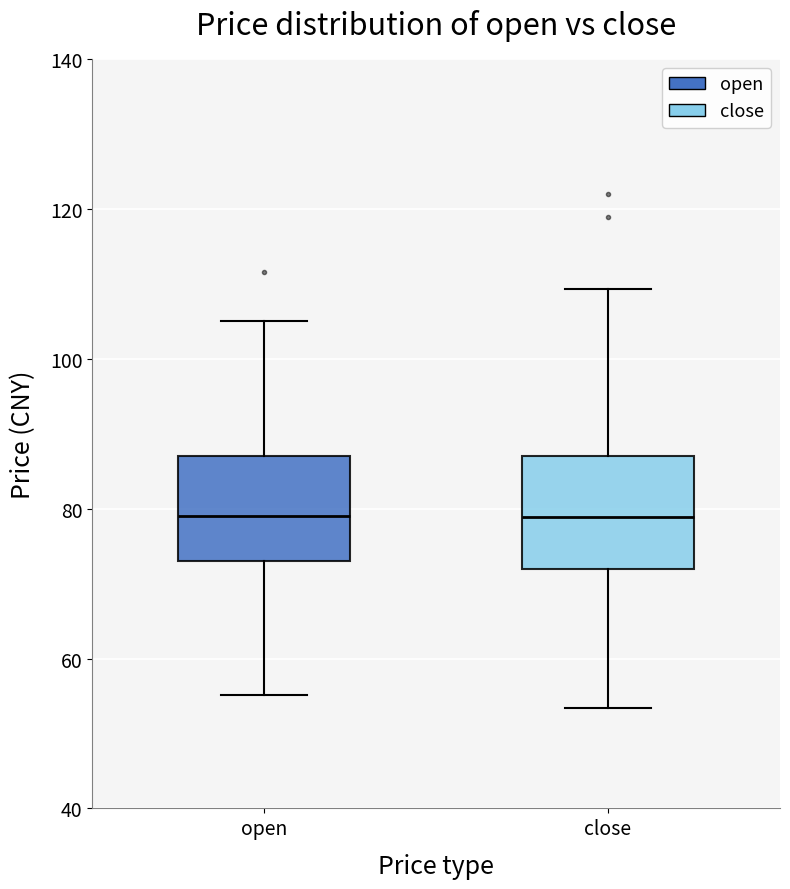

Reading left to right, transcribe this box plot: for each box, give where its median line is, the range the box spans, and where its two whiskers end, as read against the y-axis. The values are not printed on the chart, so give them approximately, as read against the axis.

open: median 80, box 72 to 88, whiskers 56 to 106
close: median 78, box 72 to 86, whiskers 54 to 110